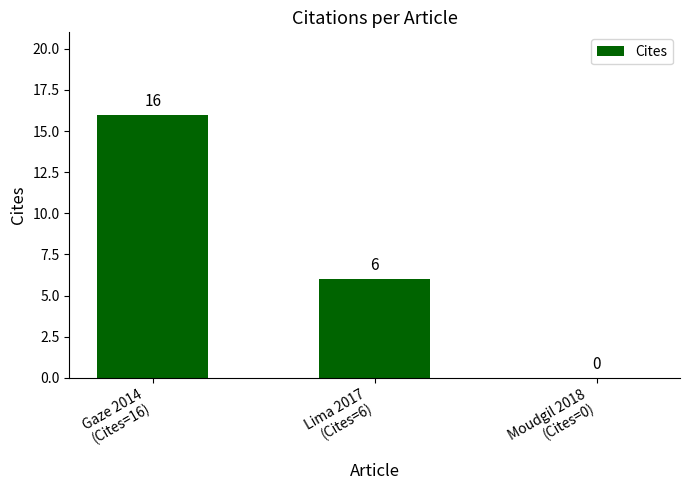

How many values are between 0 and 16?

3